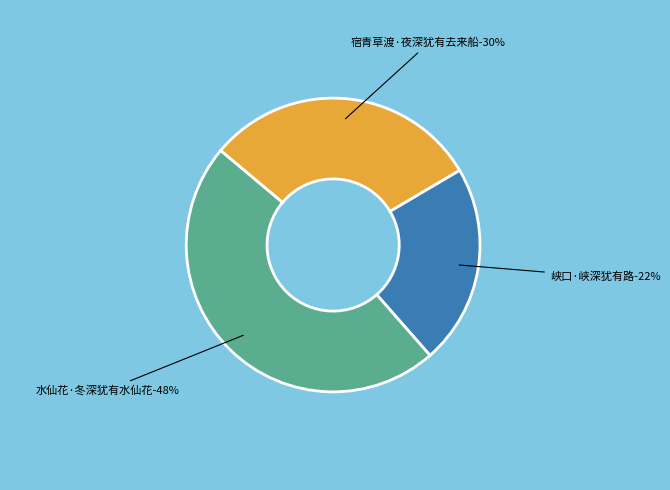

How many segments does this pie chart have?

3